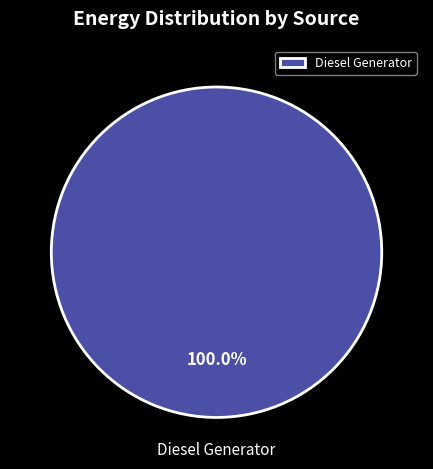

Does any single category account for the majority?

Yes